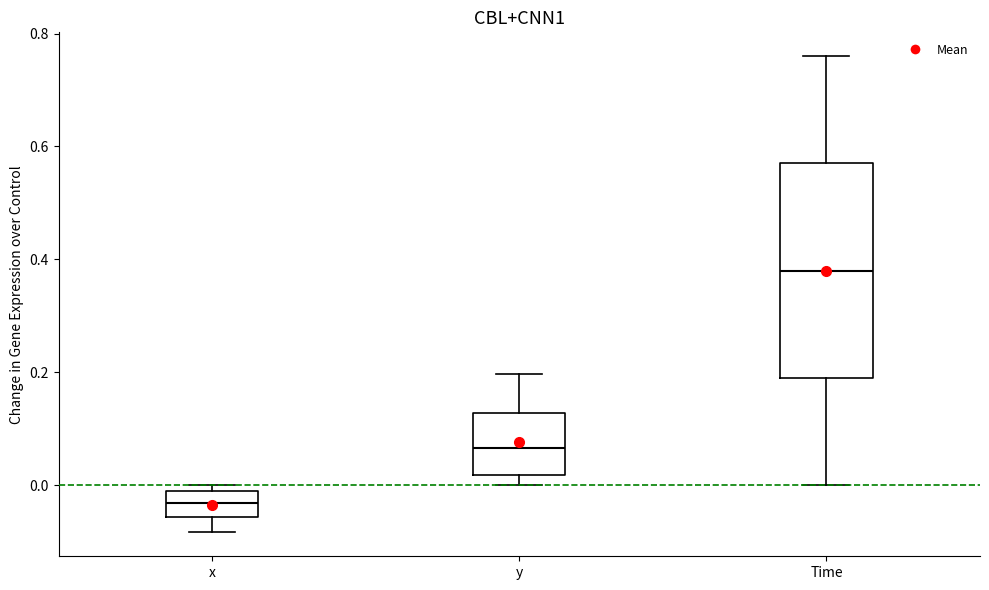

Which box is the tallest, from its lower edge to its upper edge?

Time